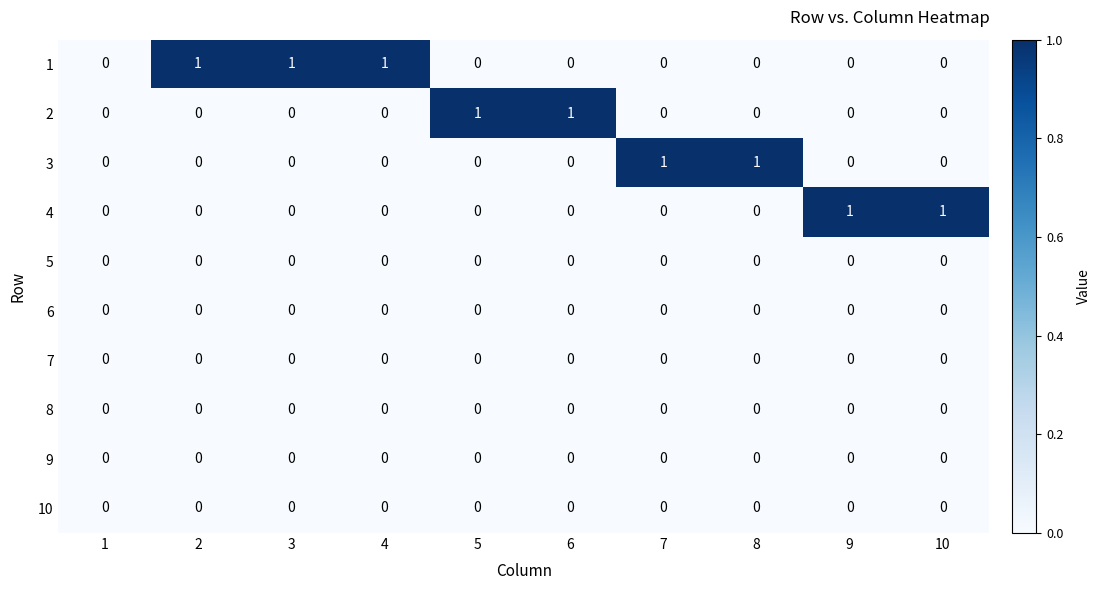

Is the value of 1 at 4 greater than the value of 8 at 3?

Yes